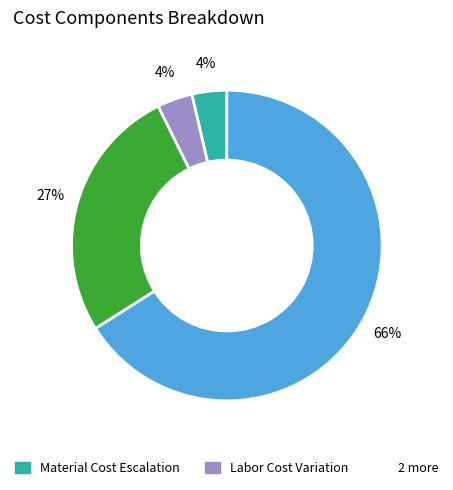

Is there any slice that represents more than half of the pie?

Yes